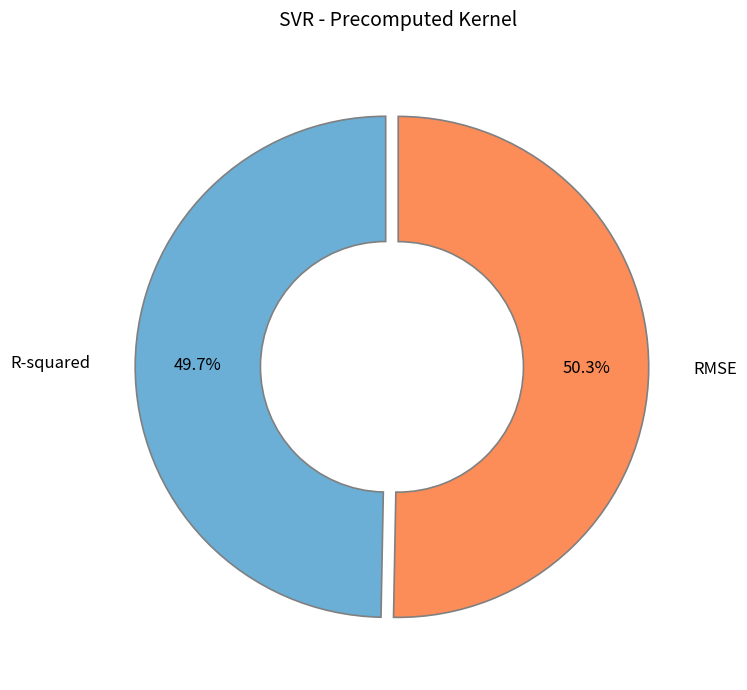

Which slice is the largest?

RMSE